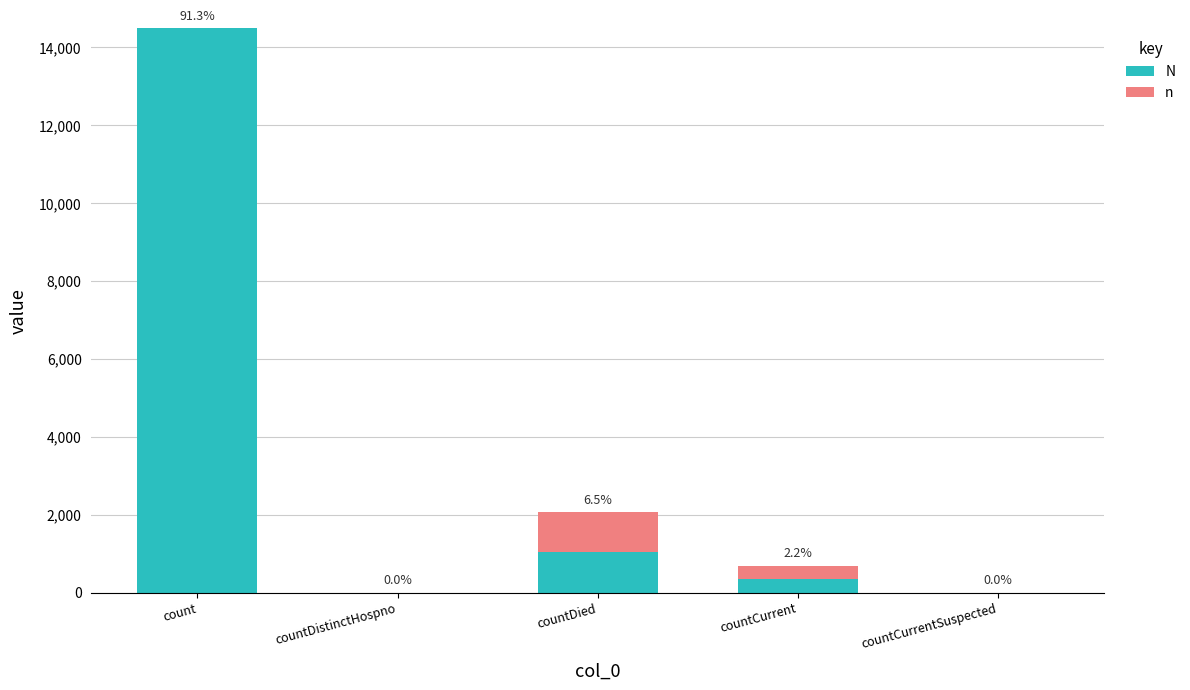

Are the bars horizontal?

No